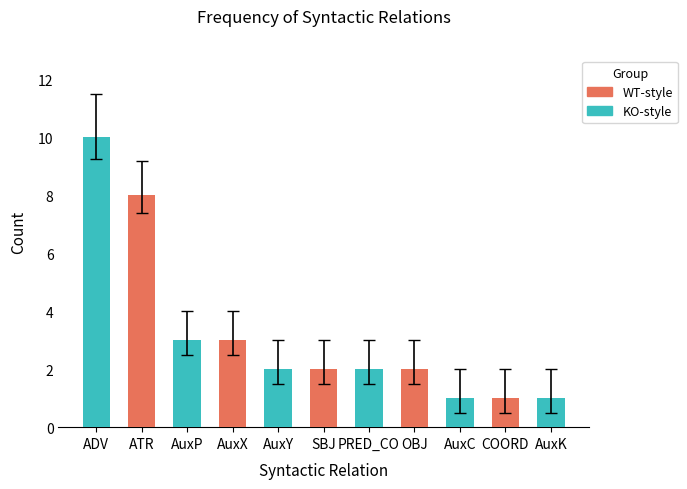

What is the value of the 1st bar from the left?

10